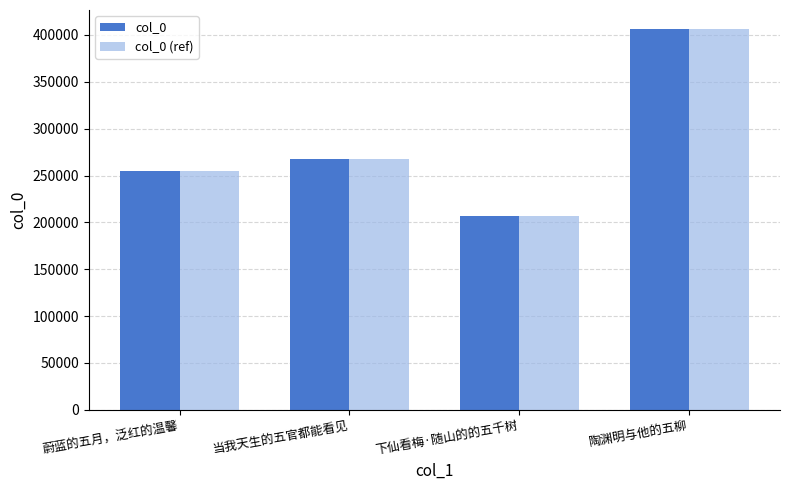

What is the difference between the maximum and minimum values in the col_0 series?

199162